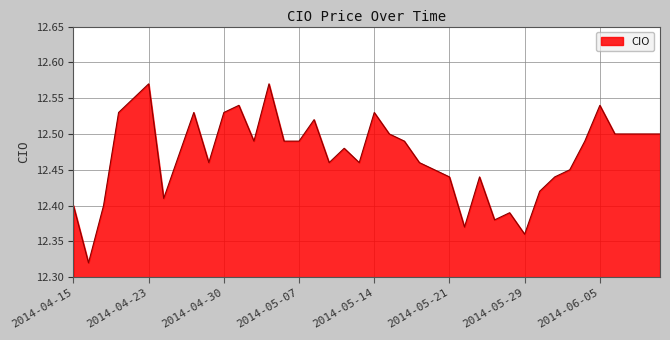

Reading left to right, extract all data points from this chart.

12.4	12.3	12.4	12.5	12.6	12.6	12.4	12.5	12.5	12.5	12.5	12.5	12.5	12.6	12.5	12.5	12.5	12.5	12.5	12.5	12.5	12.5	12.5	12.5	12.4	12.4	12.4	12.4	12.4	12.4	12.4	12.4	12.4	12.4	12.5	12.5	12.5	12.5	12.5	12.5